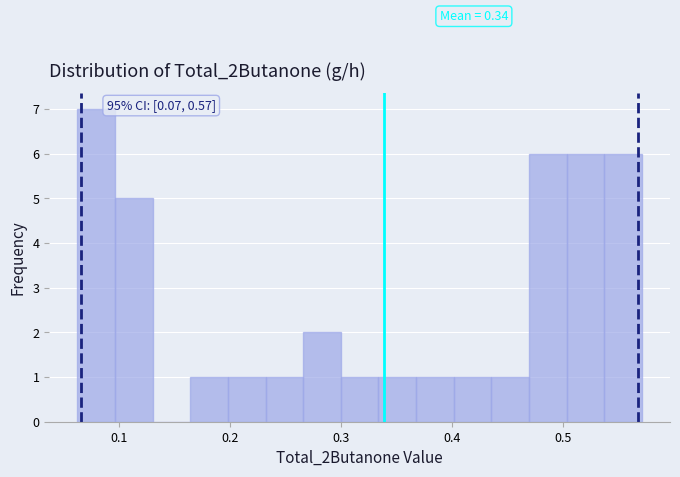

Around what value on the x-axis is the tallest bar? Give the approximate position of its centre, as read against the axis.

0.08